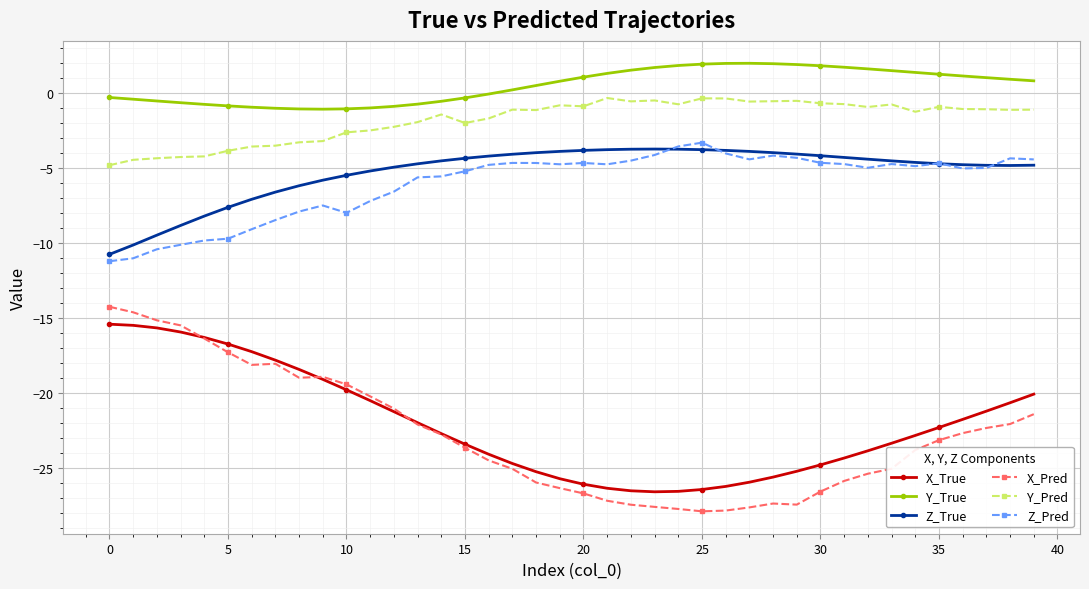

Which series has the largest range (max minus min)?

X_Pred